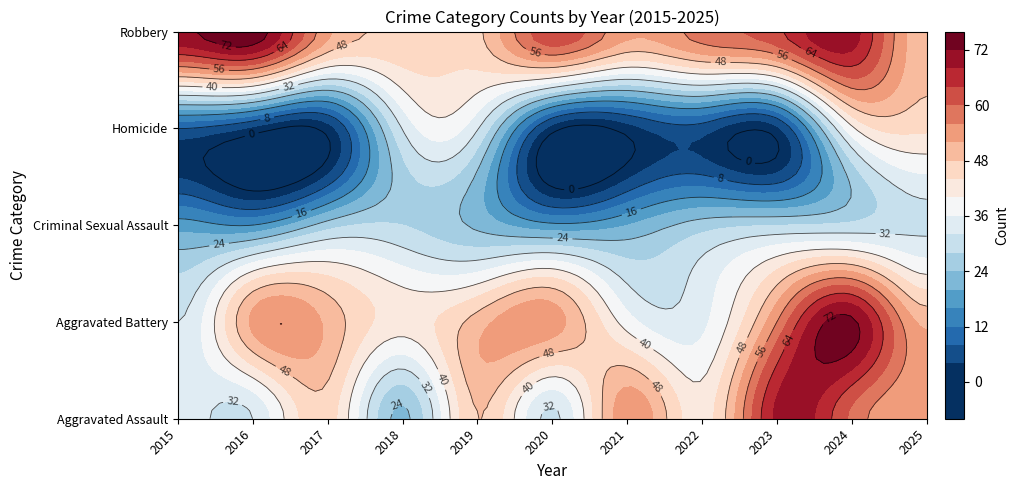

The value of Homicide at 2017 is 3. True or false?

False